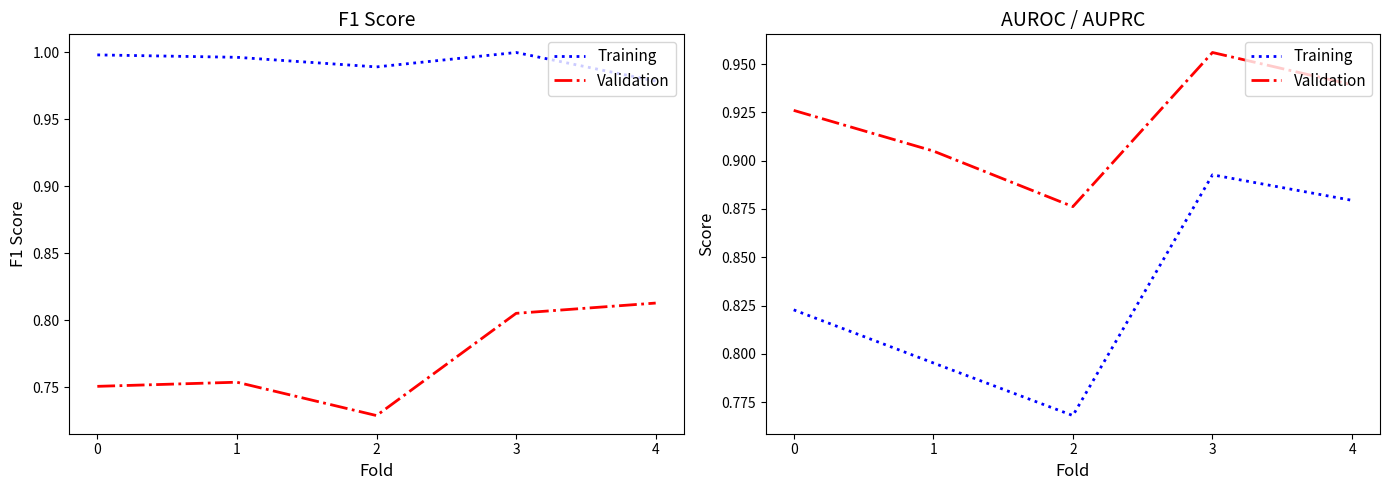

Which series has the largest range (max minus min)?

Training